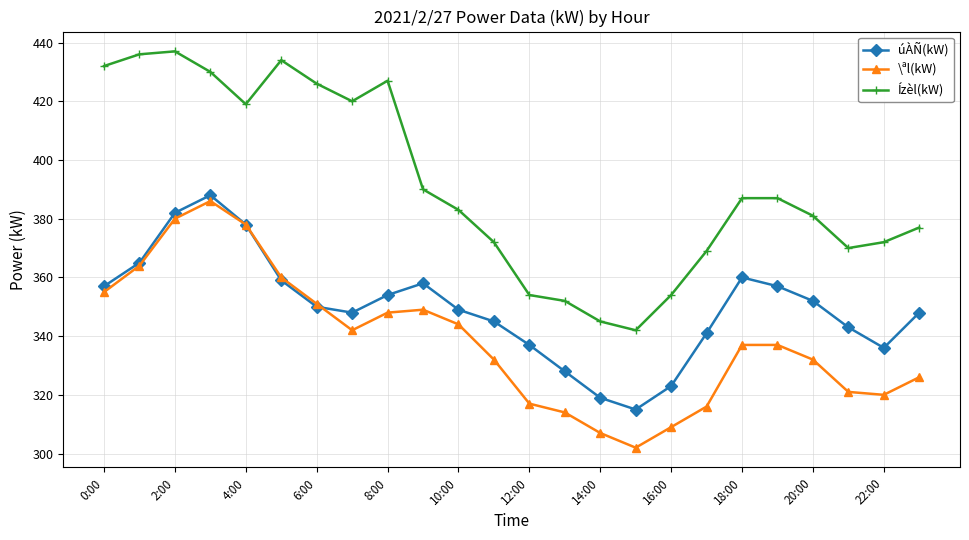

What is the value of the \ªl(kW) point at the 8th from the left?

342